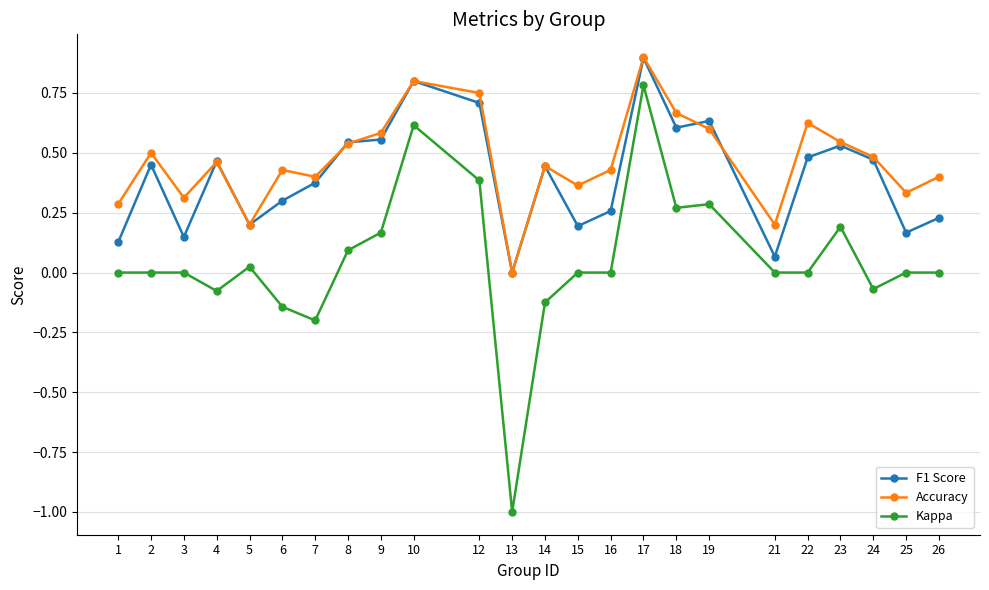

True or false: Kappa and Accuracy cross at least once.

False